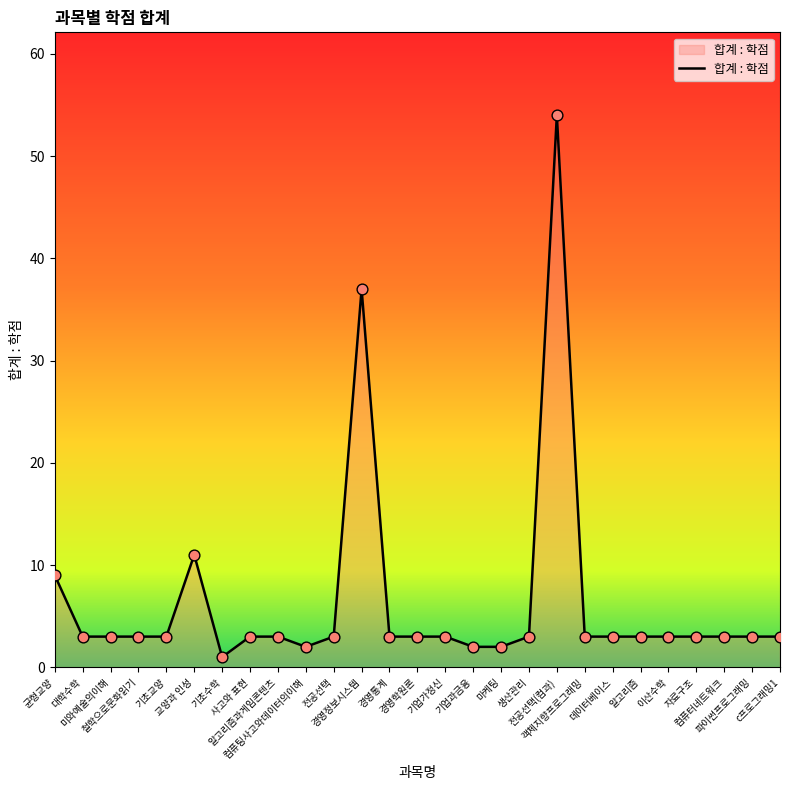

What is the ratio of the value at 경영정보시스템 to the value at 교양과 인성?

3.4